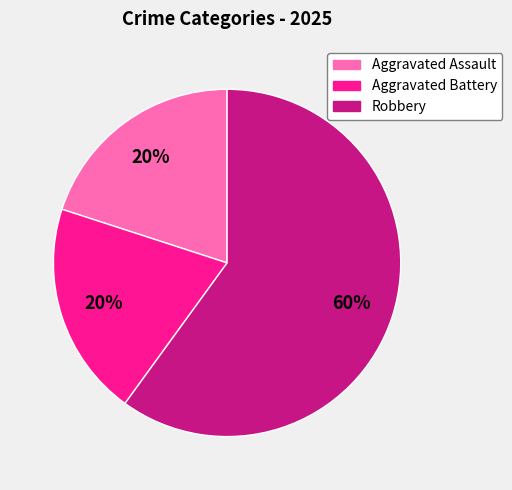

True or false: Aggravated Battery accounts for 20% of the total.

True